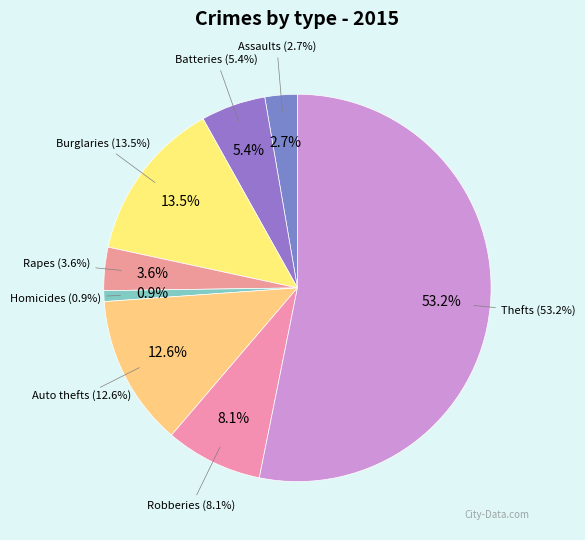

Which has a higher value, Aggravated Battery or Robbery?

Robbery